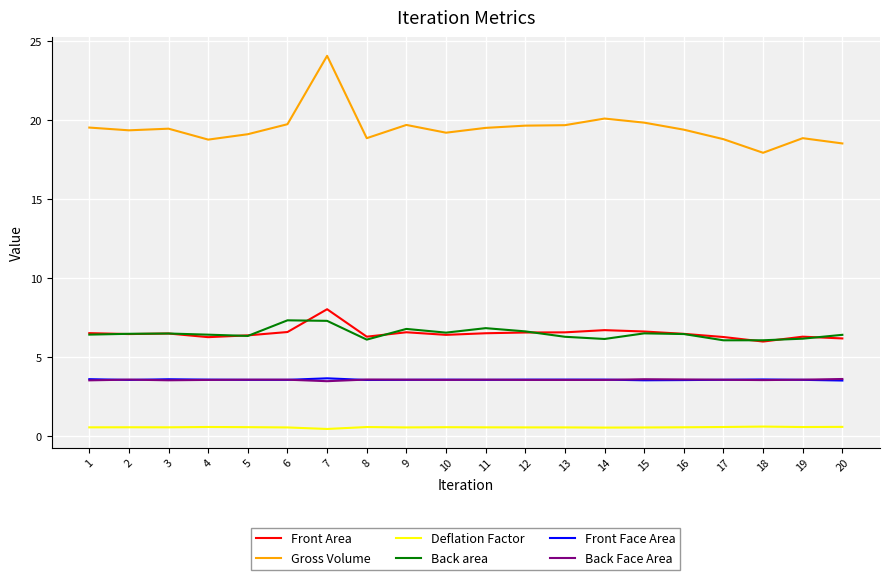

At how many categories does at least one series exceed 16?

20